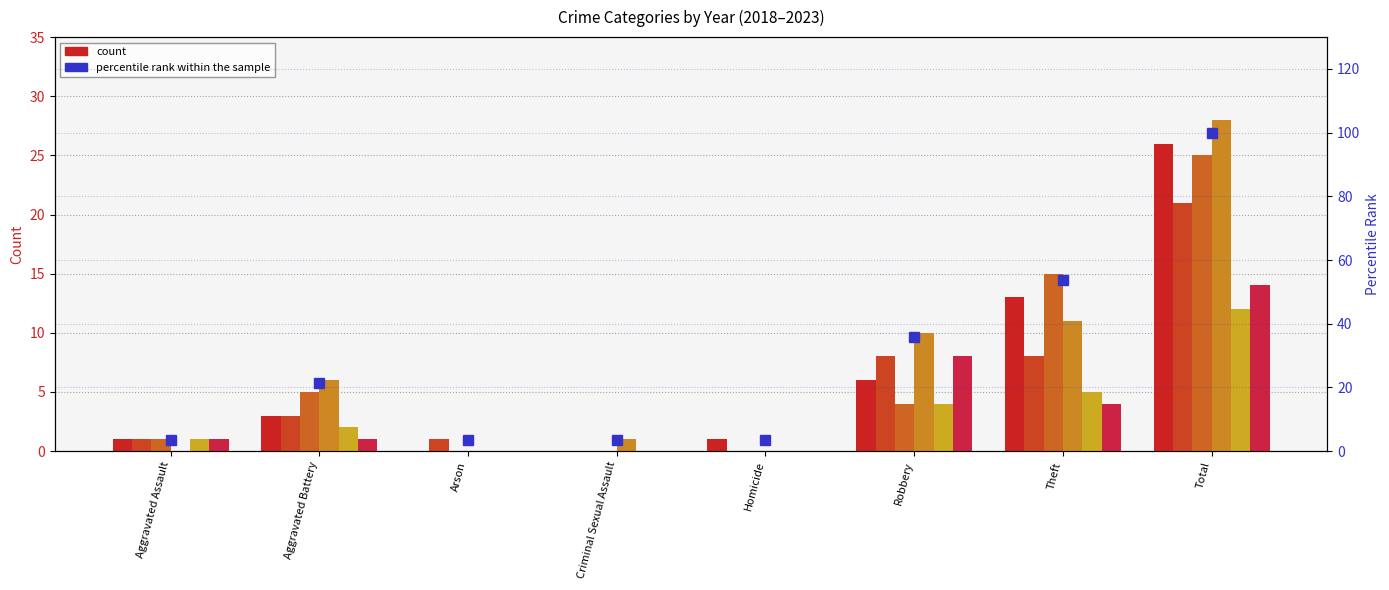

What position from the right is Homicide?

4